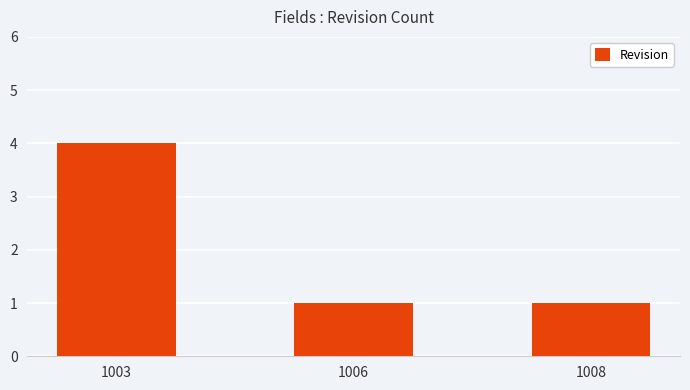

What is the difference between the maximum and minimum values?

3